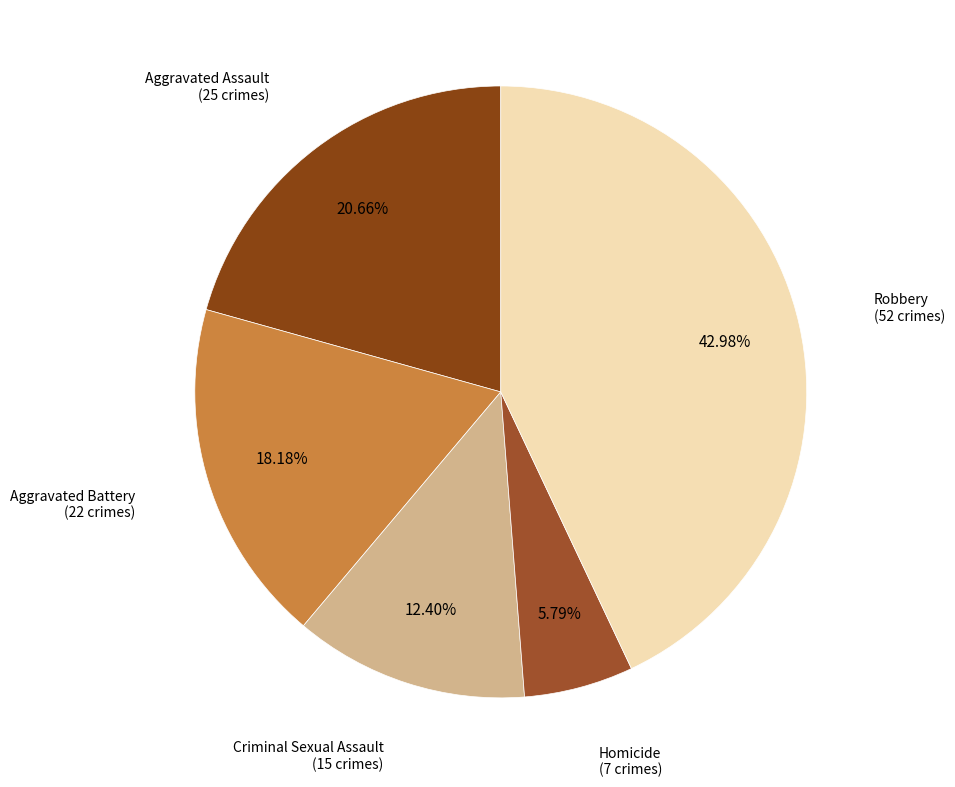

Does any single category account for the majority?

No